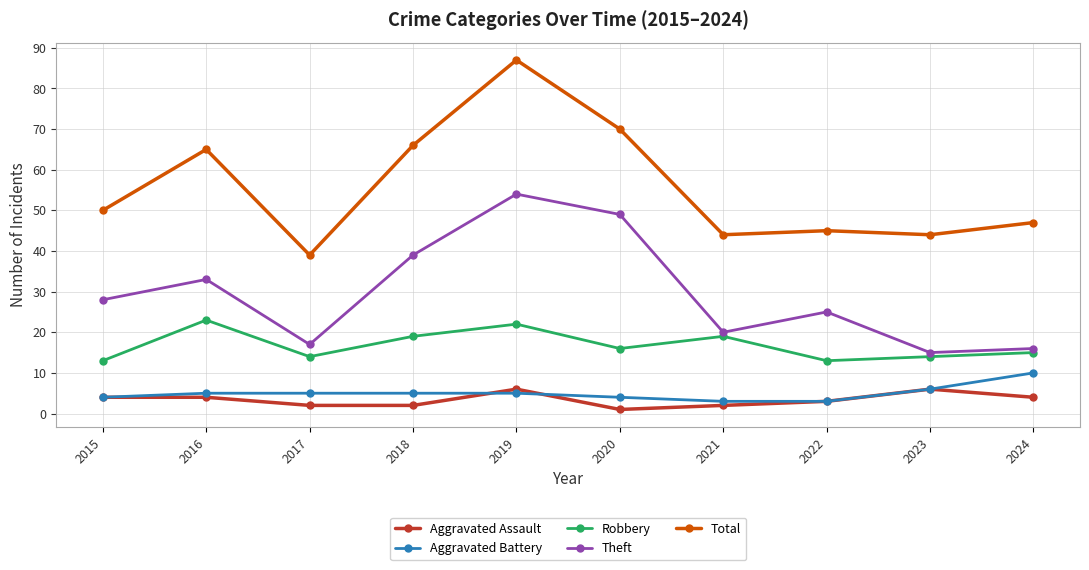

At which category does the chart reach its minimum across all series?

2020